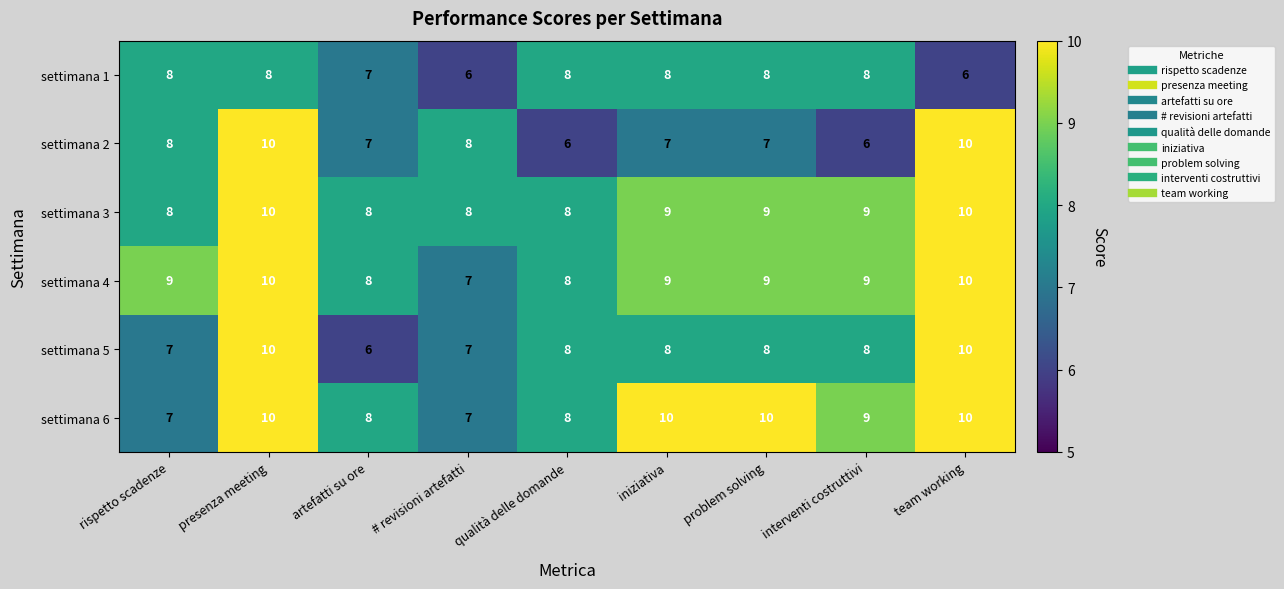

What is the difference between the second highest and minimum values in the settimana 6 series?

3